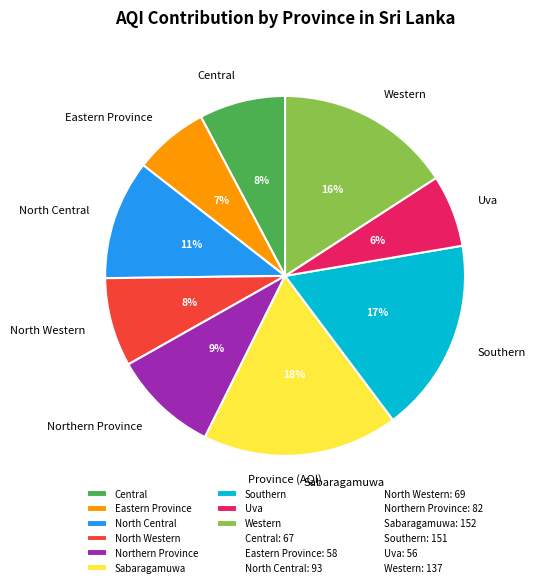

What percentage is the Uva slice, to the nearest percent?

6%